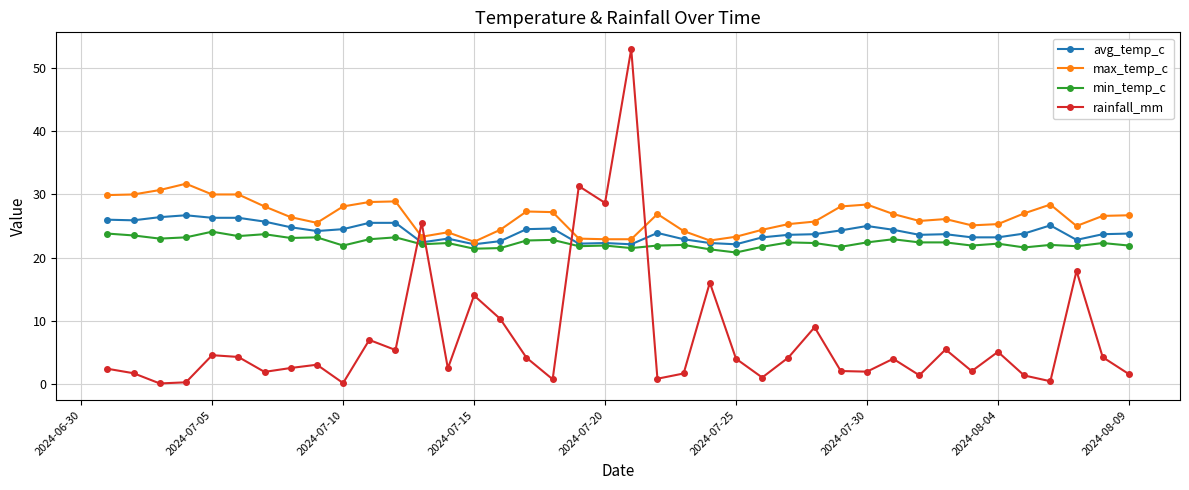

What is the difference between the maximum and minimum values in the max_temp_c series?

9.2